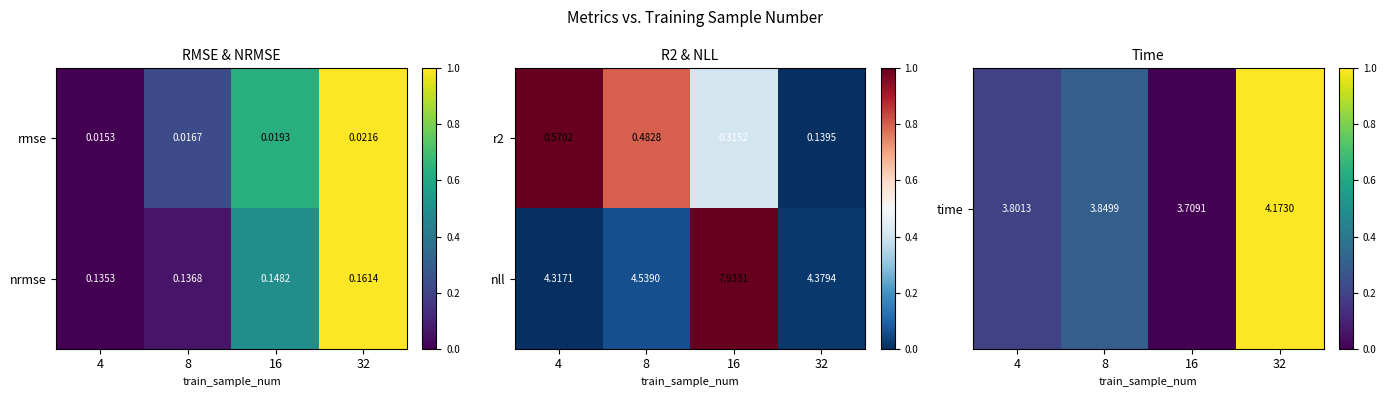

At which category does the chart reach its peak across all series?

32